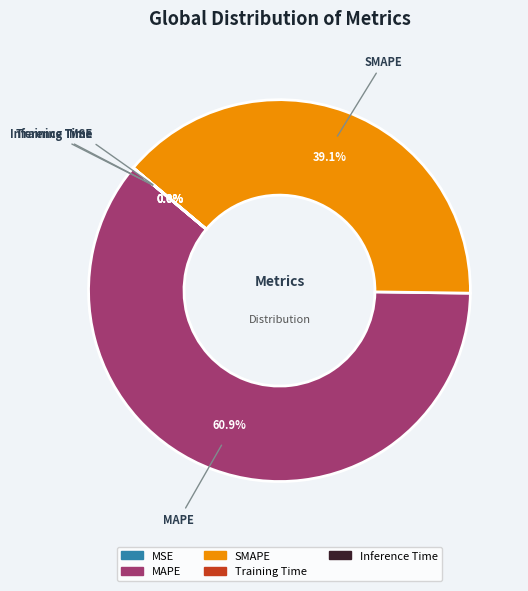

Is there a majority slice in this chart?

Yes